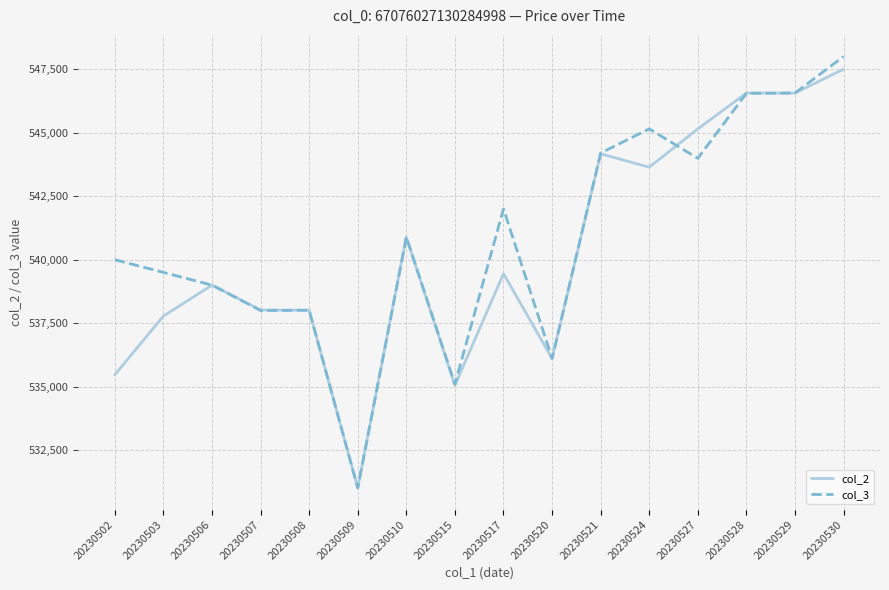

Where is col_3 nearest to the value 539505?

20230503